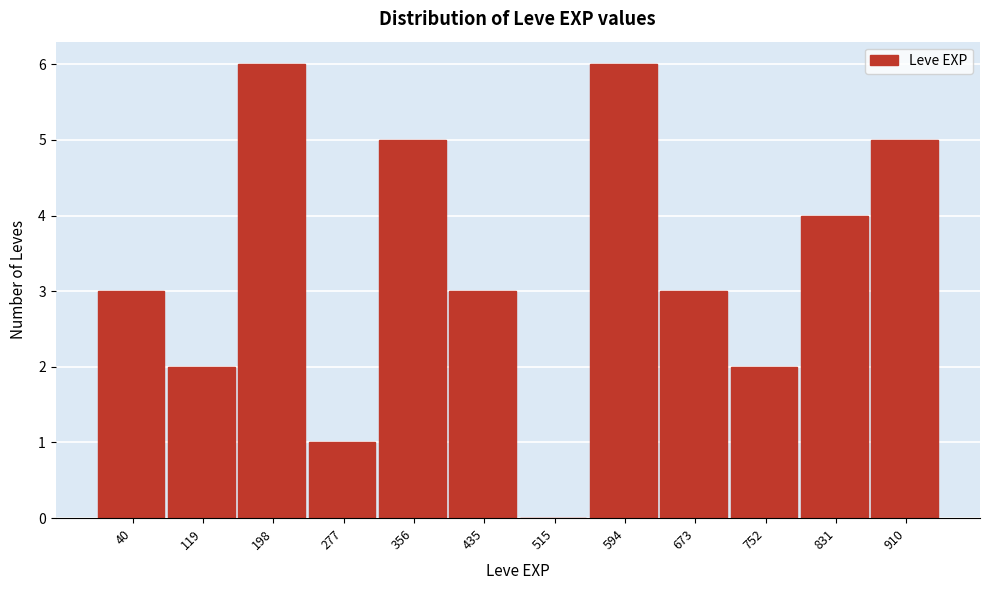

Reading left to right, what are all the values shown in this chart?

40=3	119=2	198=6	277=1	356=5	435=3	515=0	594=6	673=3	752=2	831=4	910=5